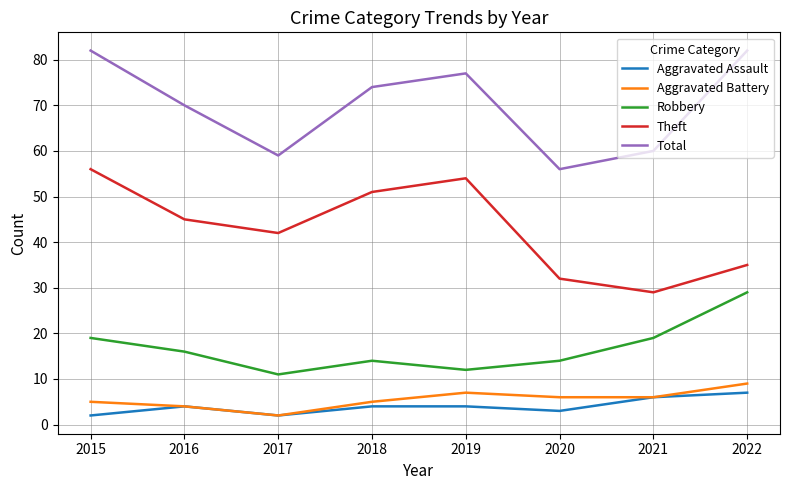

What is the maximum value shown in the chart?

82